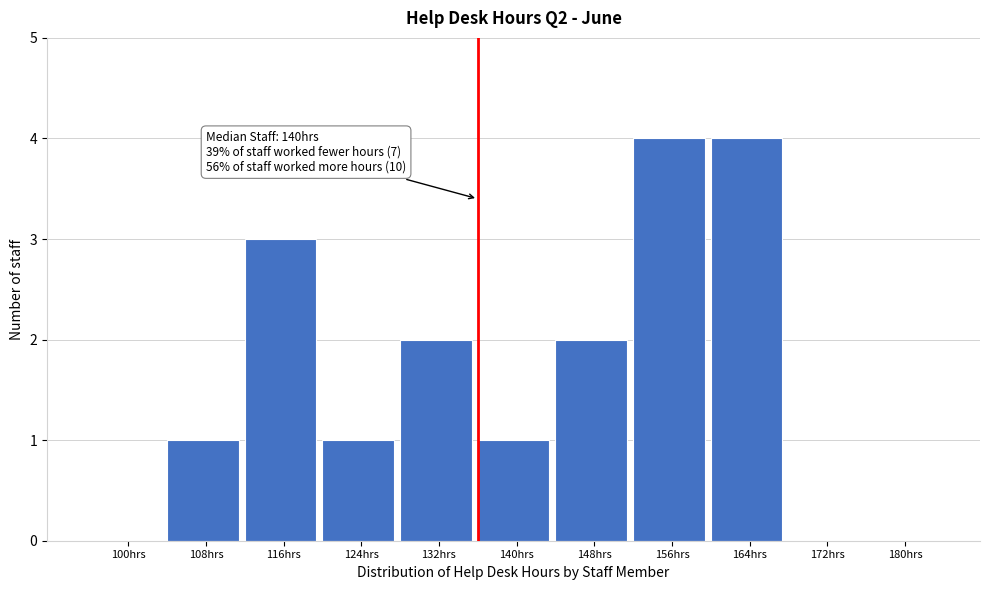

Reading left to right, what are all the values shown in this chart?

100hrs=0	108hrs=1	116hrs=3	124hrs=1	132hrs=2	140hrs=1	148hrs=2	156hrs=4	164hrs=4	172hrs=0	180hrs=0